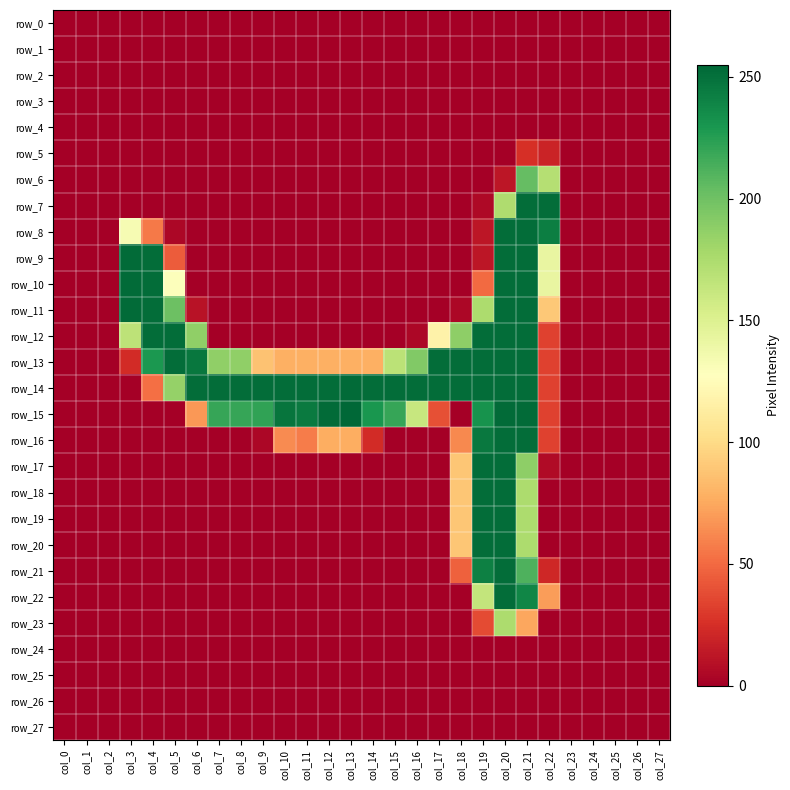

Between col_3 and col_5, which series saw the biggest shift?

row_13